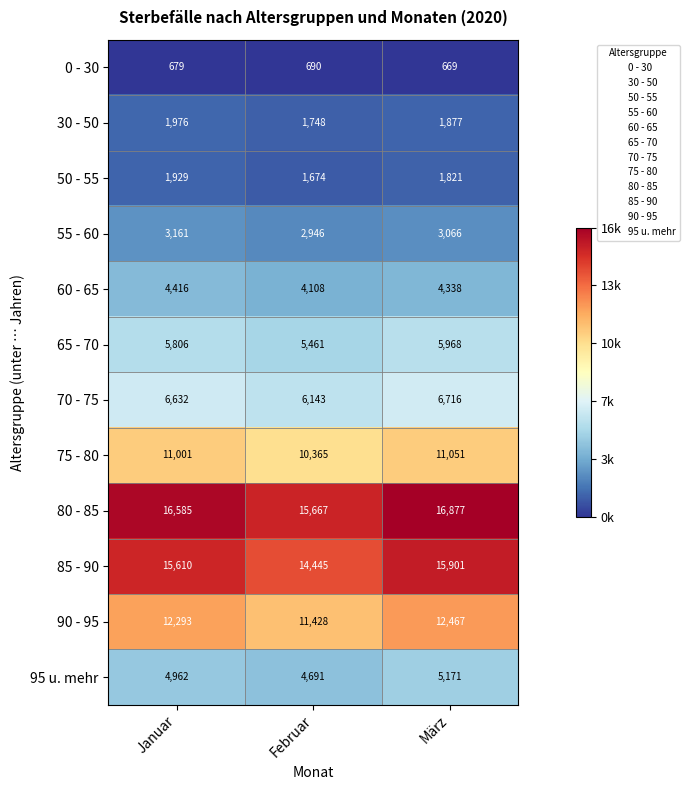

Between Februar and März, which series saw the biggest shift?

85 - 90